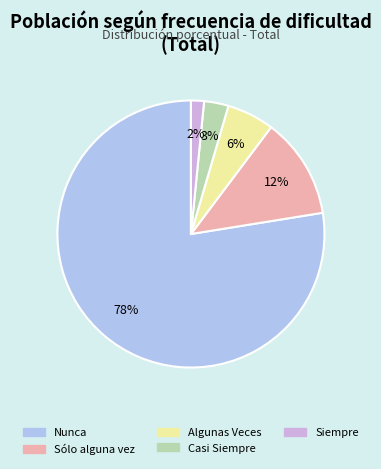

Does Sólo alguna vez account for over 50% of the chart?

No